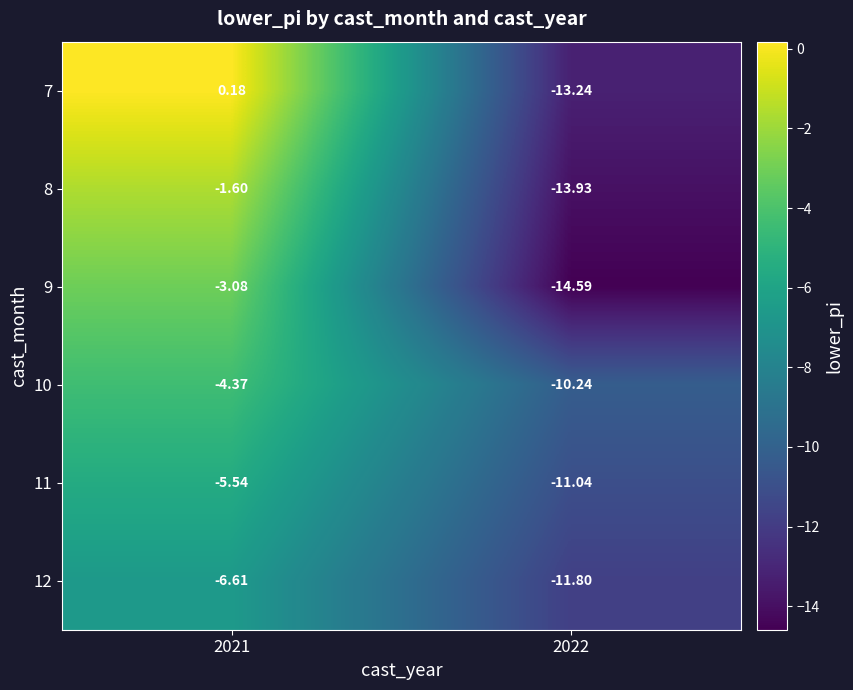

Is the value of 10 at 2022 greater than the value of 7 at 2021?

No